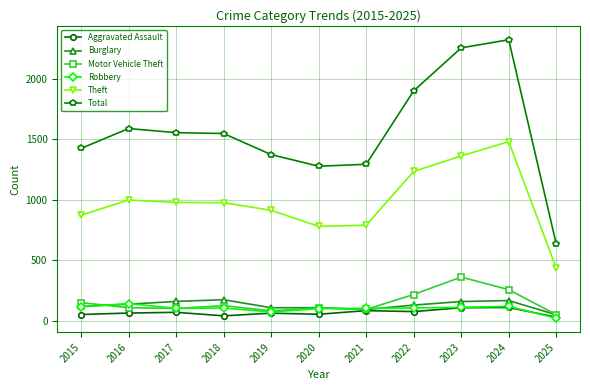

True or false: Aggravated Assault has more than 0 points higher than both neighbors.

True